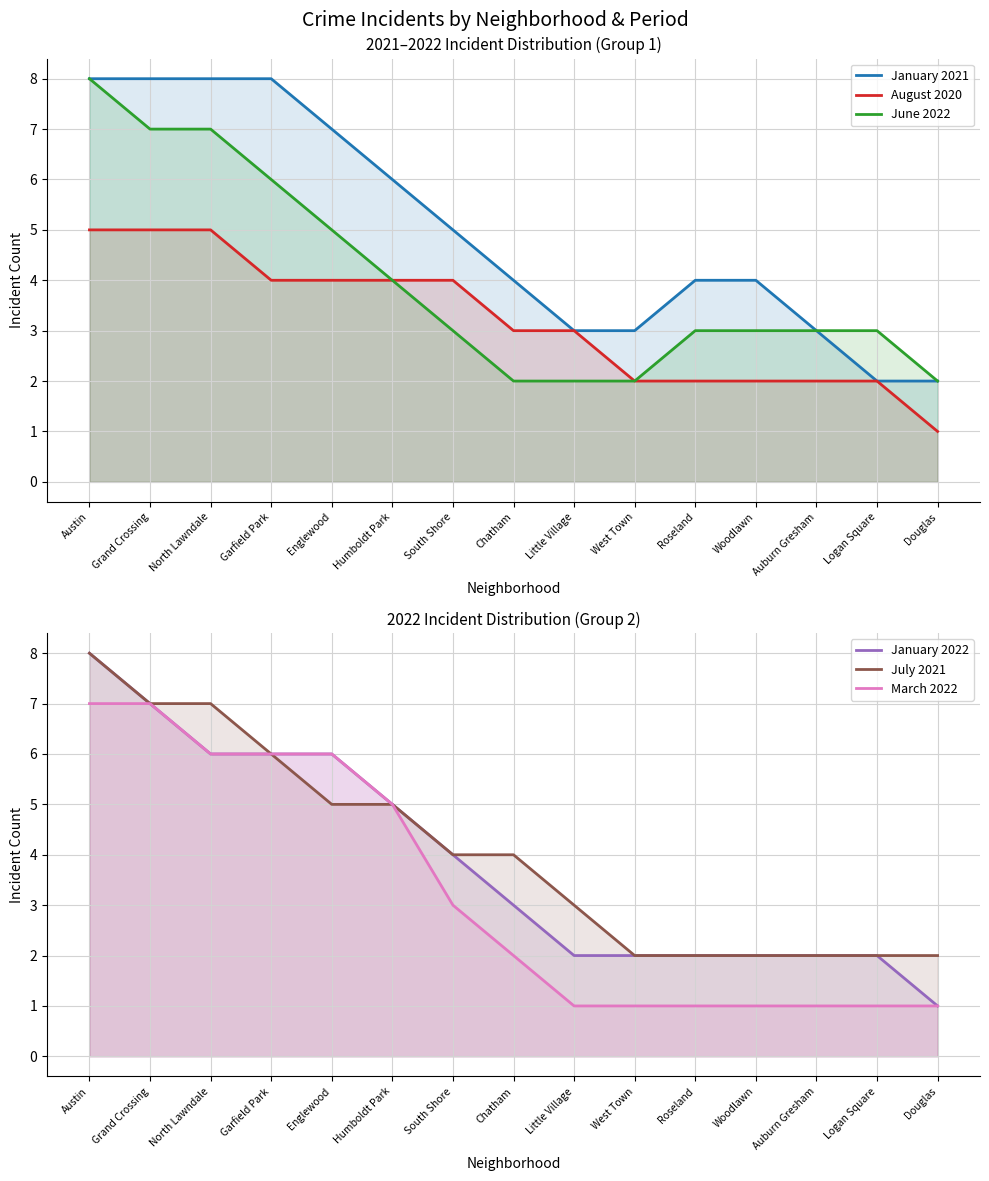

True or false: August 2020 has more than 1 points higher than both neighbors.

False